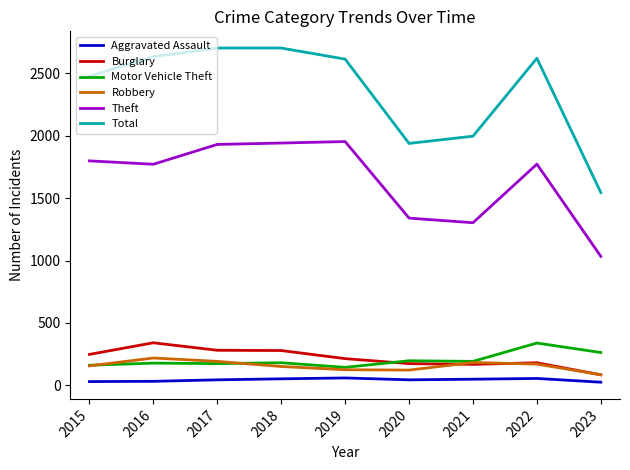

Is the value of Theft at 2023 greater than the value of Aggravated Assault at 2021?

Yes